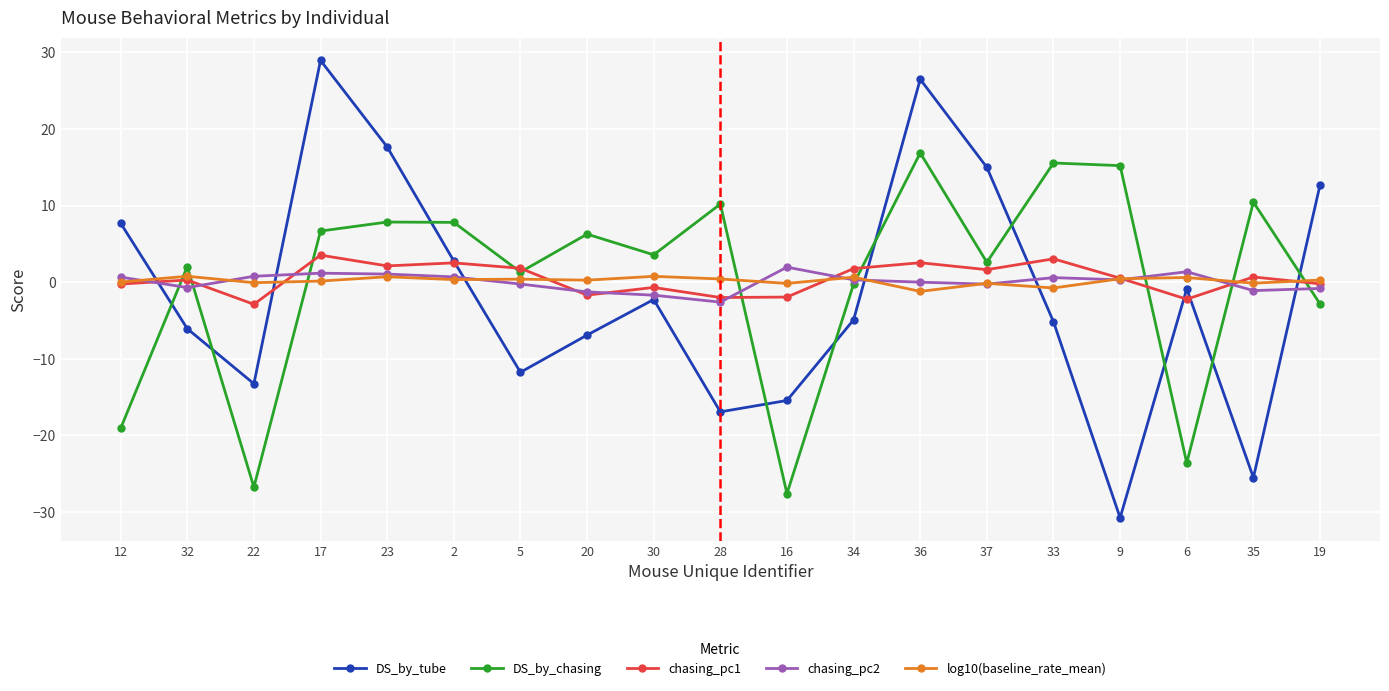

In DS_by_chasing, how many points are higher than both neighbors (excluding endpoints)?

7